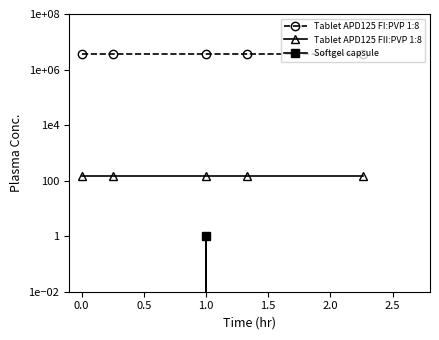

The Tablet APD125 FI:PVP 1:8 series shows 3737882 at 1.5. True or false?

True